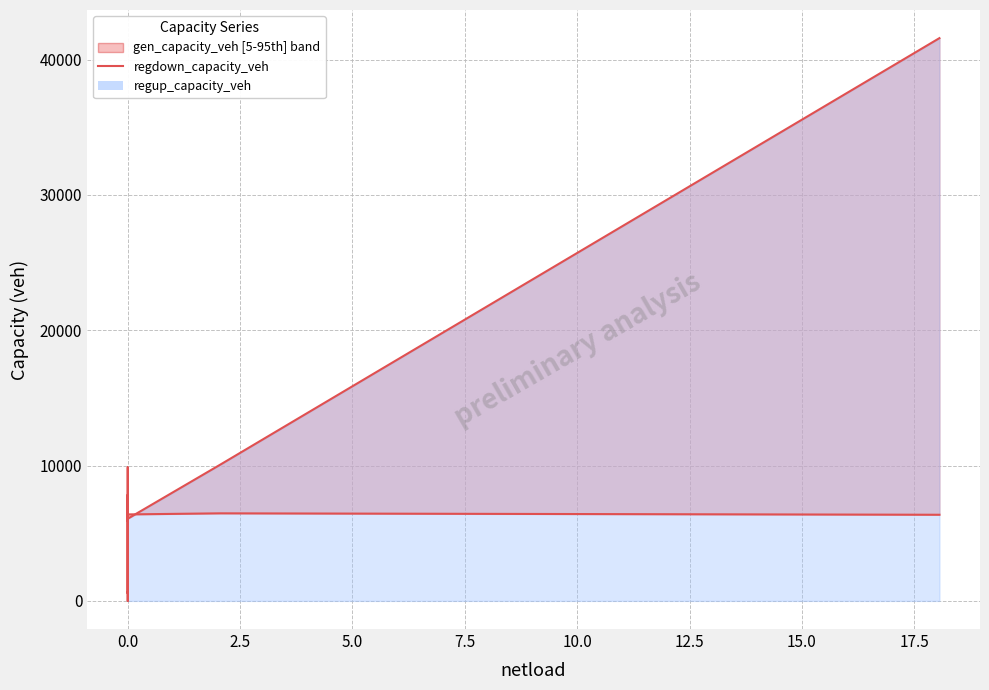

Is it true that the value at 0.0 is 856.1?

False